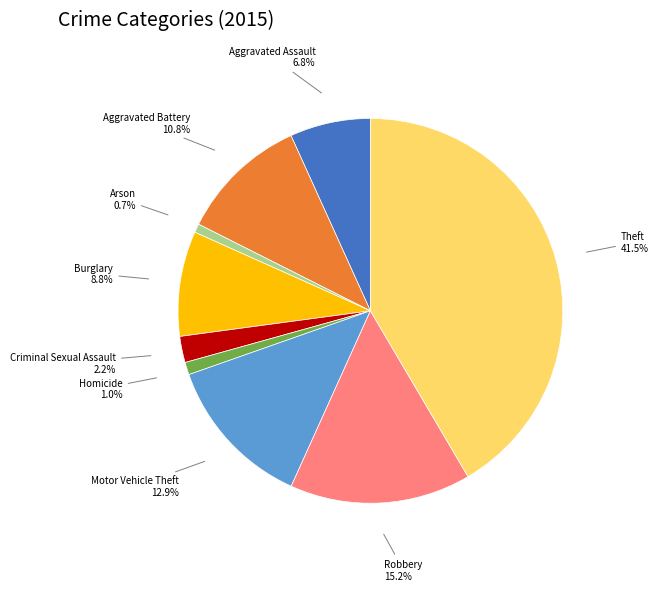

How much of the chart is everything except Theft?

58.5%